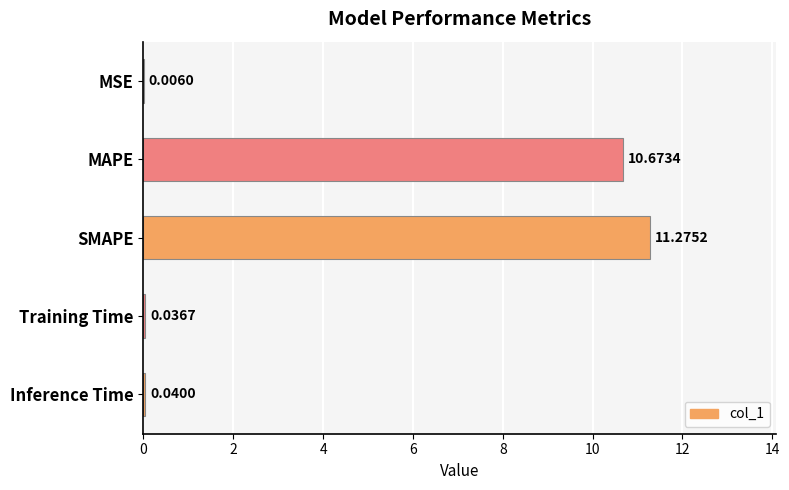

What is the change in value from SMAPE to Inference Time?

-11.2